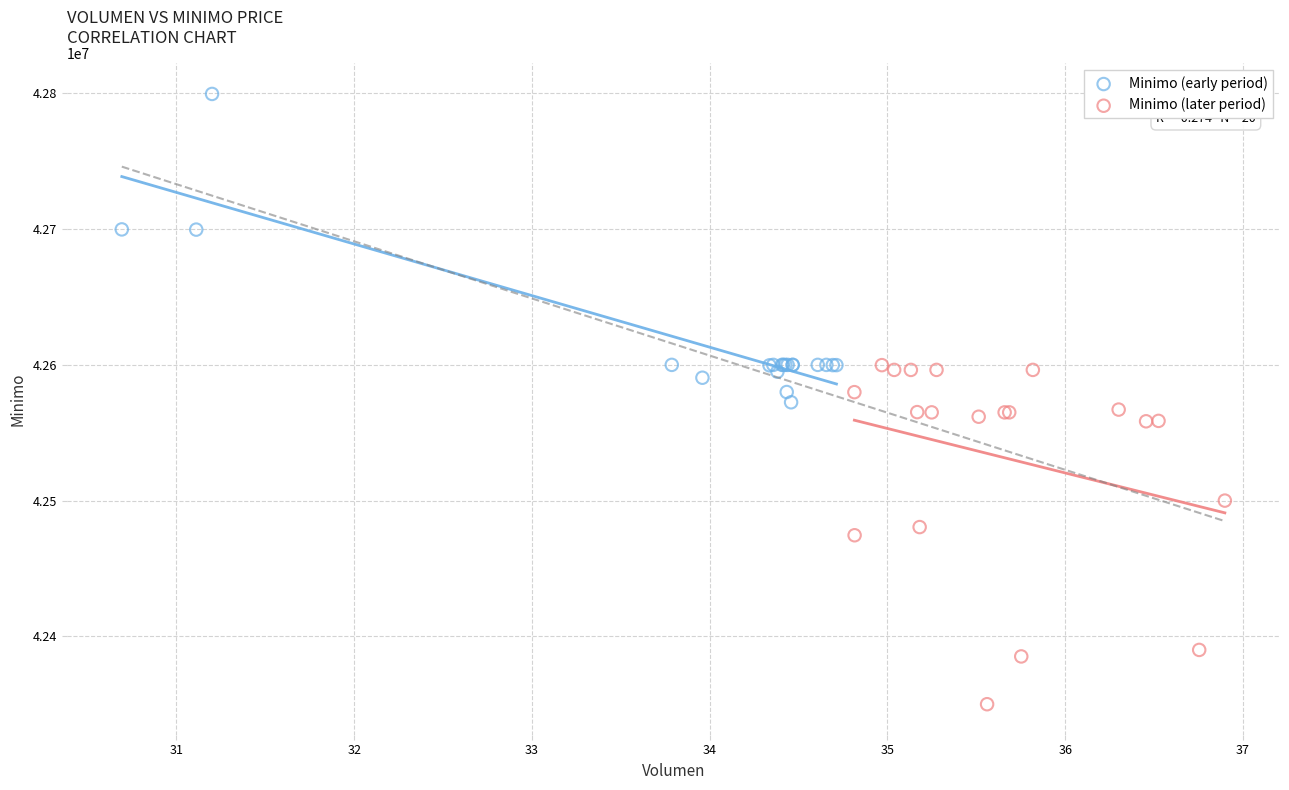

Which series reaches the minimum Y coordinate?

Minimo (later period)